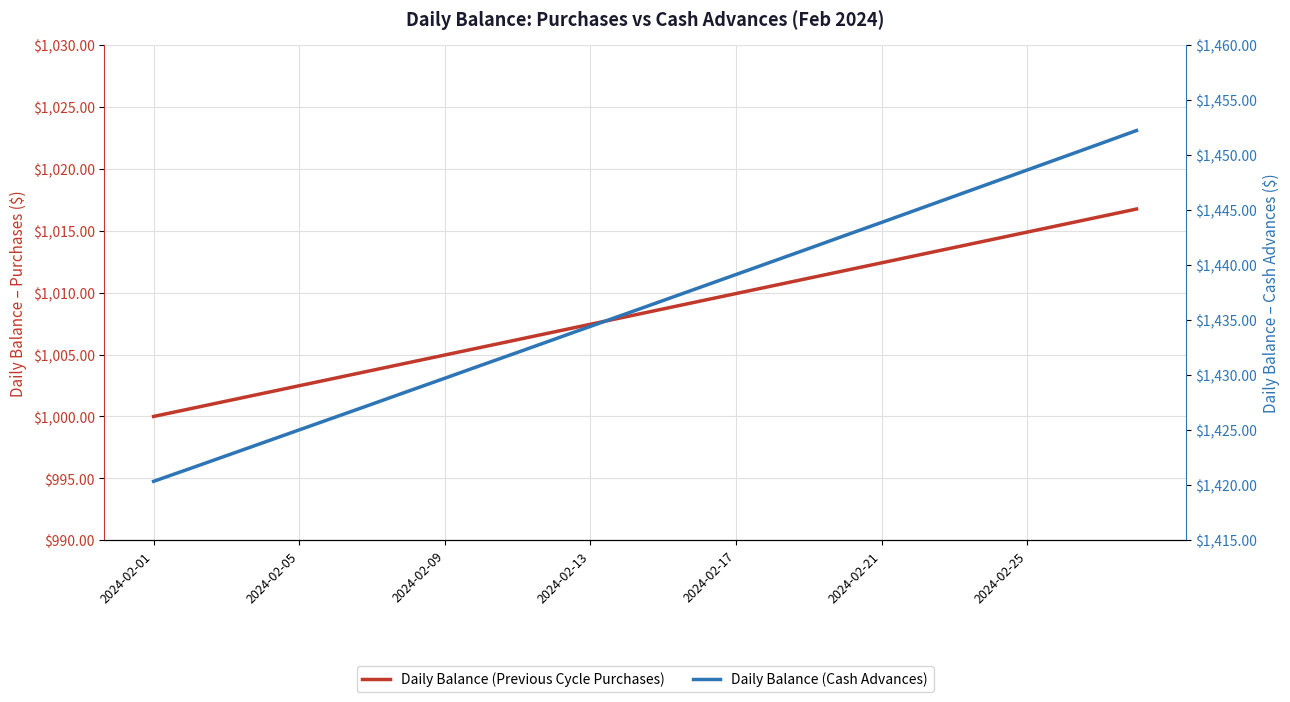

Rank the series by their maximum value, from highest to lowest.

Daily Balance (Cash Advances), Daily Balance (Previous Cycle Purchases)